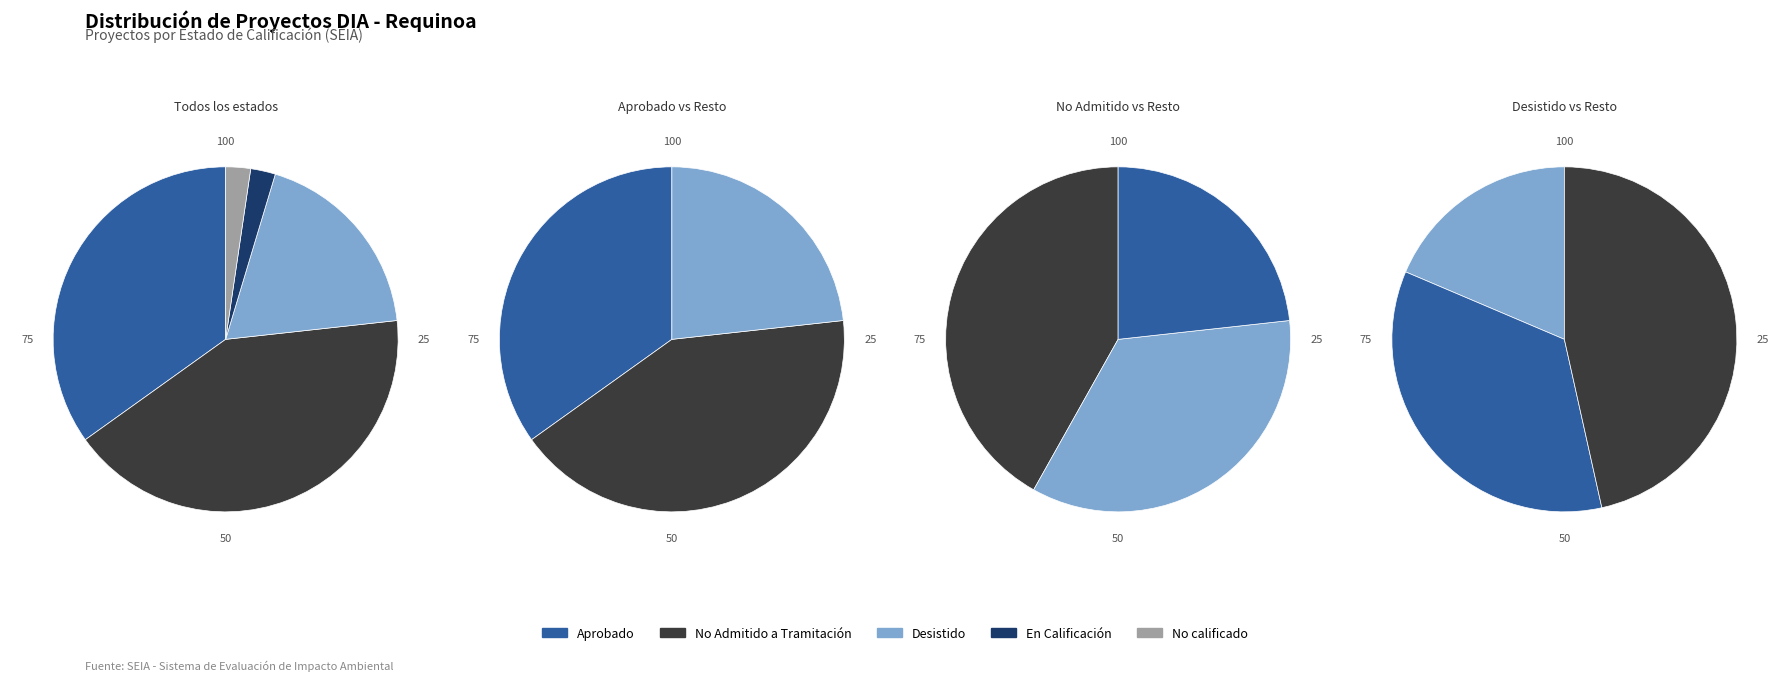

Is No Admitido a Tramitación the majority of the pie?

No